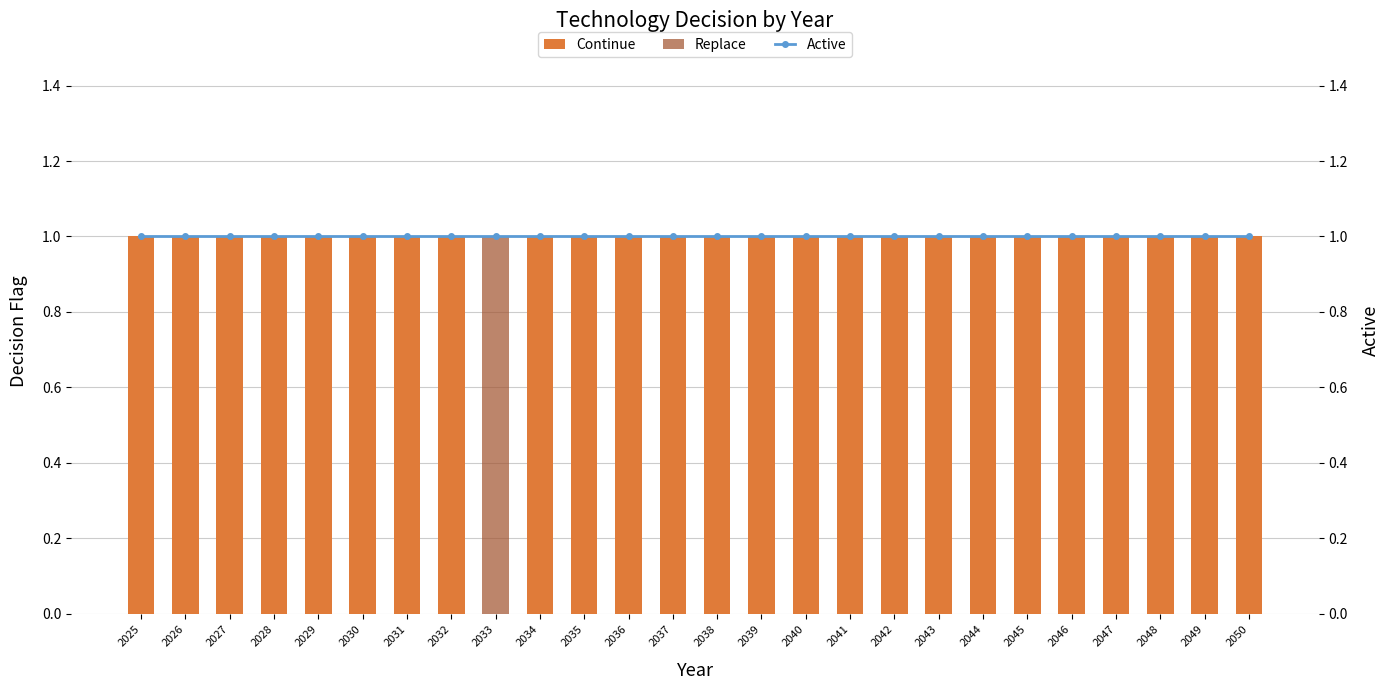

How many Replace values are between 0 and 1?

26